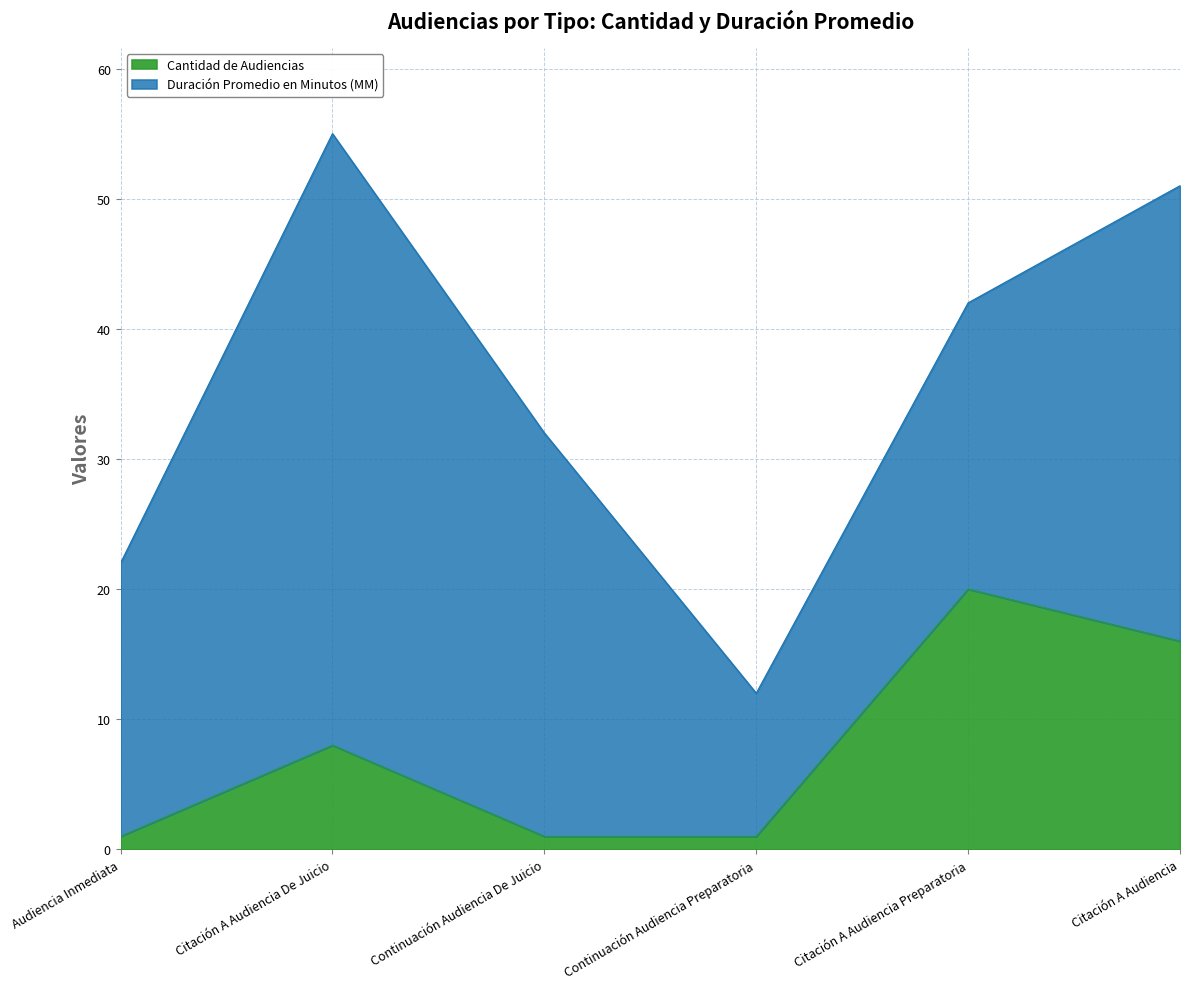

List the labels in order of value, smallest first.

Audiencia Inmediata, Continuación Audiencia De Juicio, Continuación Audiencia Preparatoria, Citación A Audiencia De Juicio, Citación A Audiencia, Citación A Audiencia Preparatoria